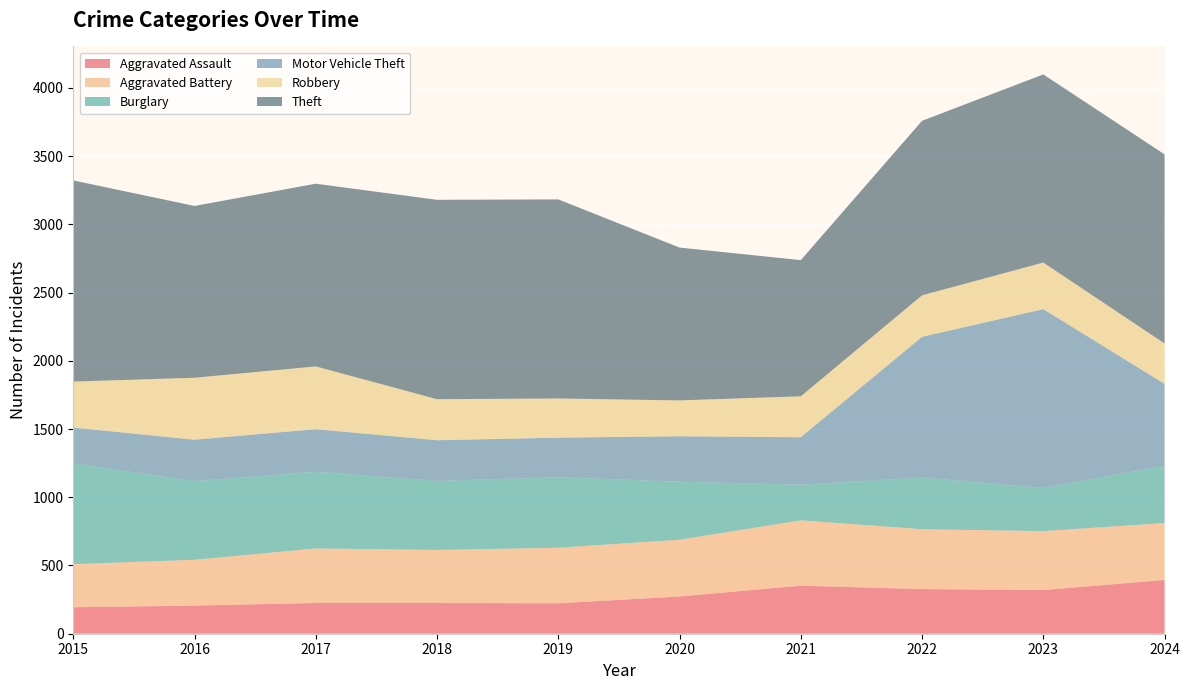

Reading left to right, transcribe all the data shown in this chart.

Aggravated Assault: 2015=194	2016=206	2017=225	2018=225	2019=223	2020=273	2021=352	2022=327	2023=320	2024=394
Aggravated Battery: 2015=316	2016=336	2017=400	2018=389	2019=407	2020=416	2021=479	2022=439	2023=432	2024=417
Burglary: 2015=738	2016=576	2017=562	2018=506	2019=517	2020=425	2021=261	2022=379	2023=316	2024=419
Motor Vehicle Theft: 2015=263	2016=304	2017=312	2018=298	2019=290	2020=333	2021=348	2022=1031	2023=1311	2024=601
Robbery: 2015=337	2016=454	2017=460	2018=301	2019=287	2020=263	2021=300	2022=304	2023=341	2024=296
Theft: 2015=1474	2016=1259	2017=1339	2018=1461	2019=1459	2020=1120	2021=998	2022=1279	2023=1379	2024=1386